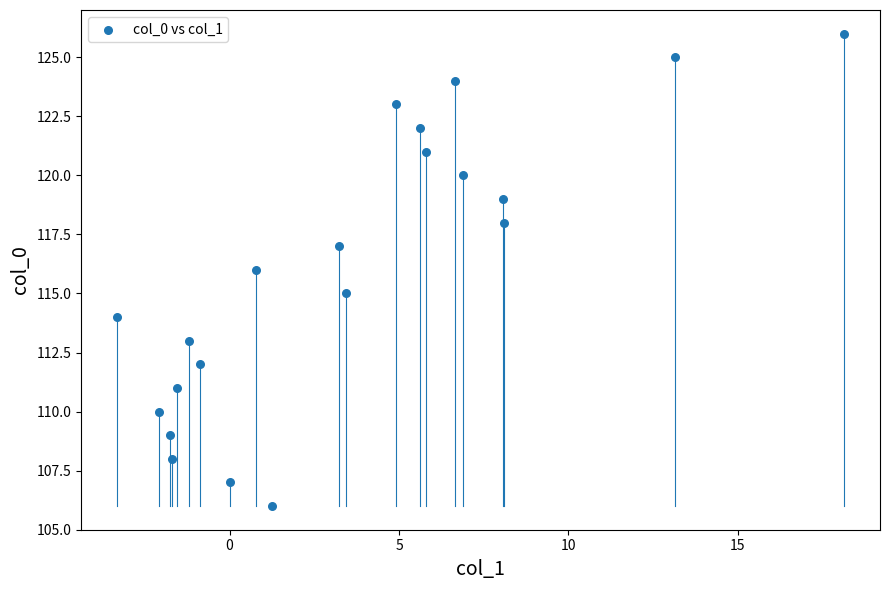

What is the range of Y values (max minus min)?

20